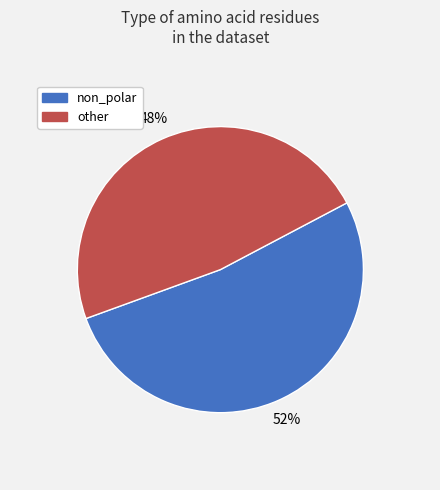

The non_polar slice represents 44% of the pie. True or false?

False